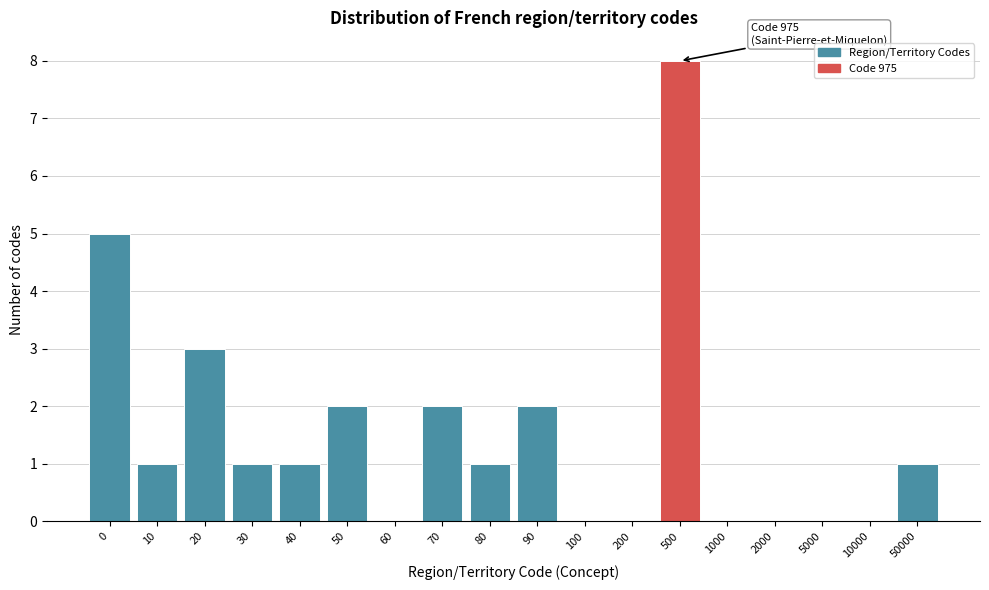

Reading left to right, extract all data points from this chart.

0=5	10=1	20=3	30=1	40=1	50=2	60=0	70=2	80=1	90=2	100=0	200=0	500=8	1000=0	2000=0	5000=0	10000=0	50000=1